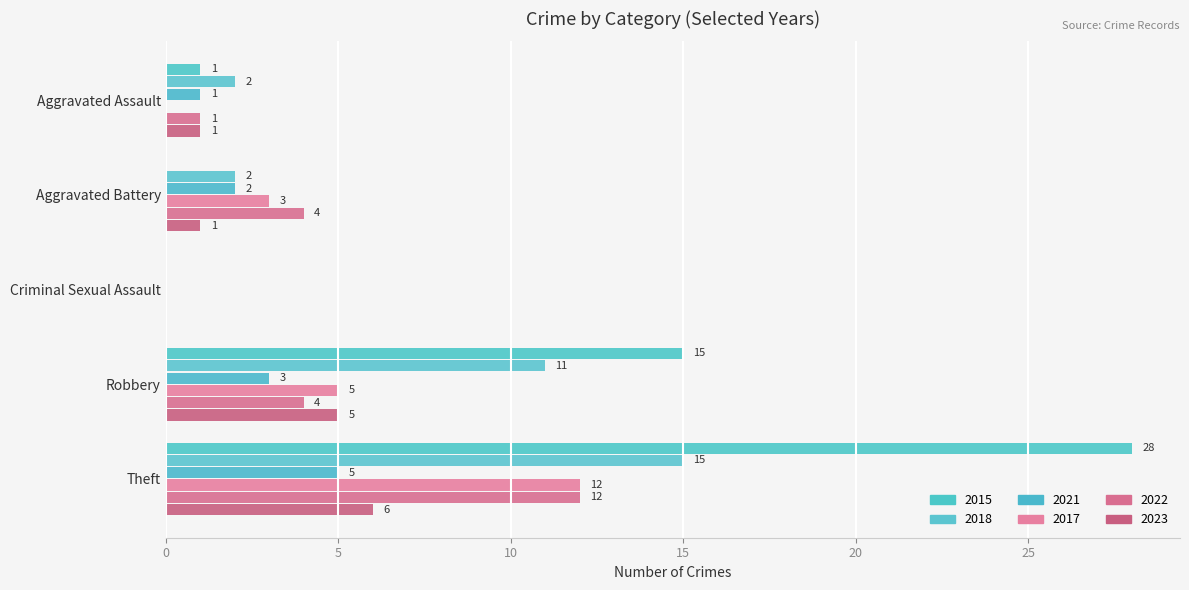

Which series has the widest spread of values?

2015